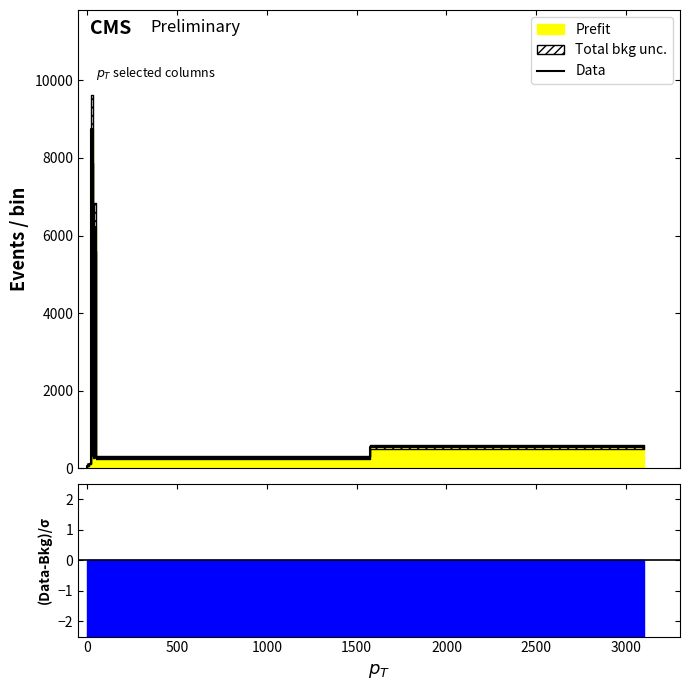

The value at 2500 is 9637. True or false?

False